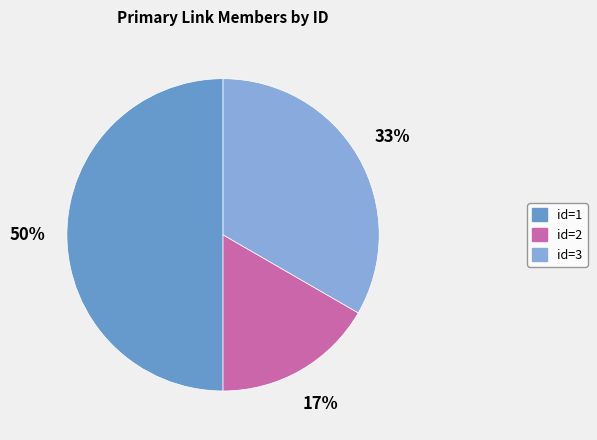

To the nearest percent, what is the difference between the largest and smallest slice percentages?

33%